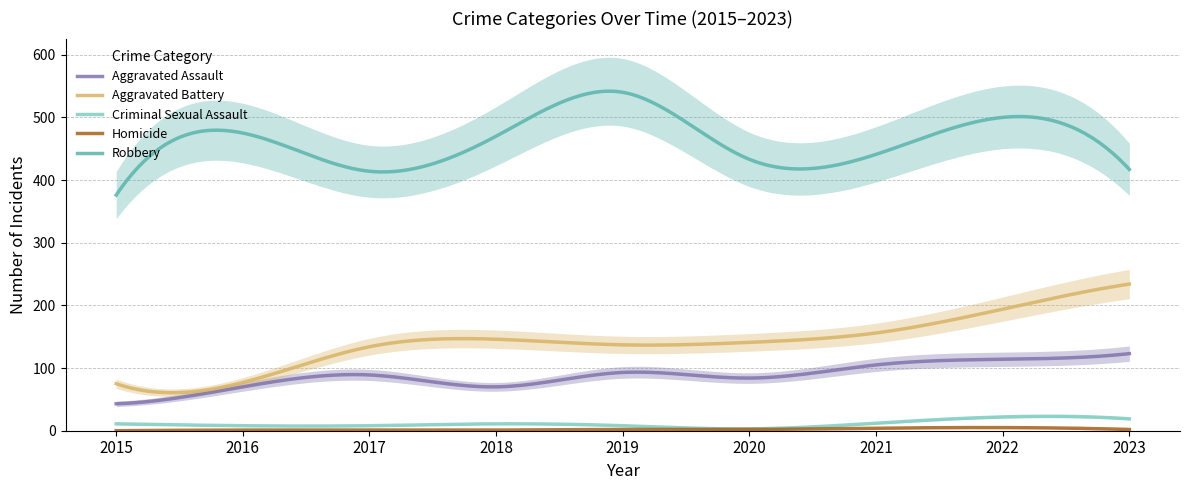

At how many categories does at least one series exceed 460?

4